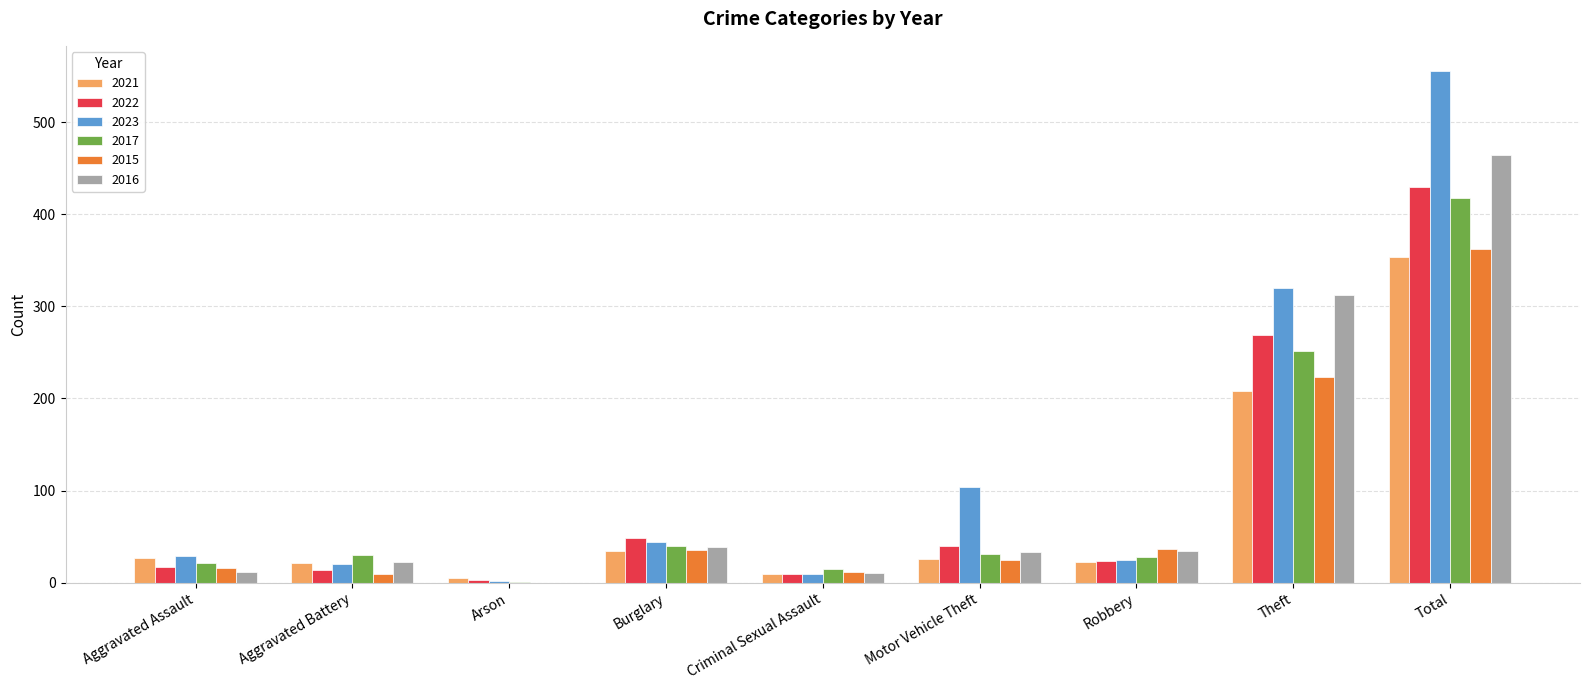

What is the maximum value shown in the chart?

555